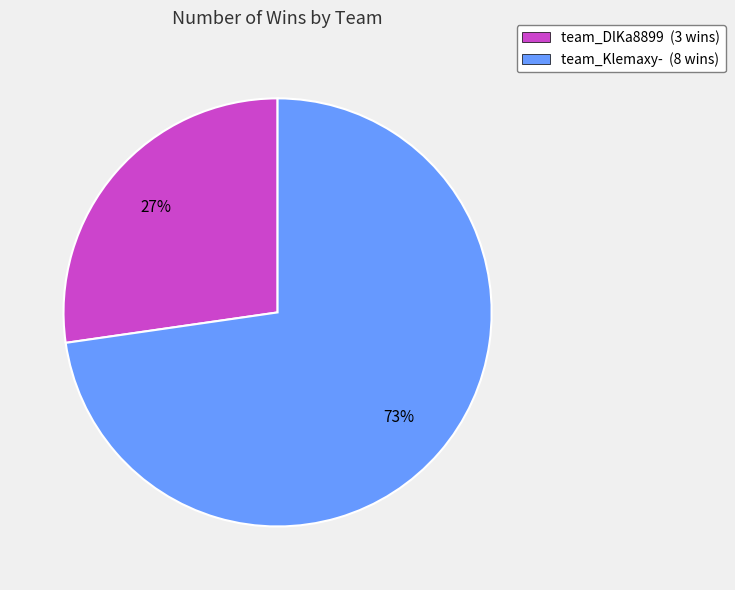

Combined, do team_DlKa8899 (3 wins) and team_Klemaxy- (8 wins) account for over 50%?

Yes